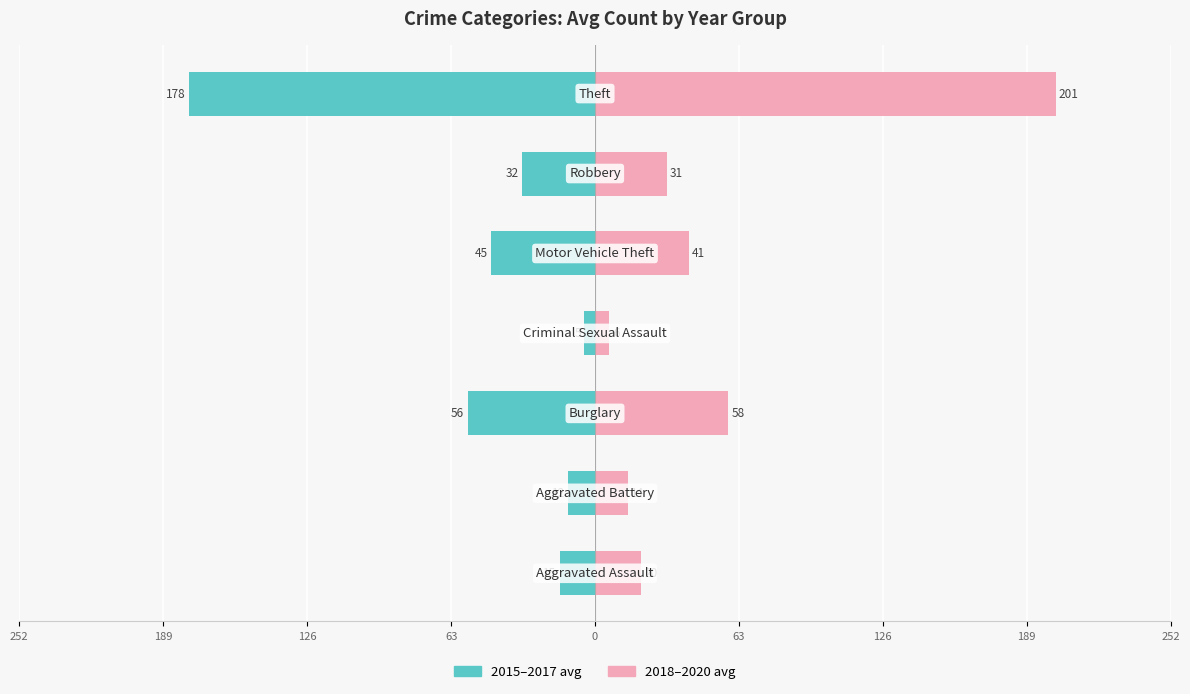

Reading left to right, extract all data points from this chart.

2015-2017 avg: 252=-15.3	189=-11.7	126=-55.7	63=-4.7	0=-45.3	63=-32.0	126=-177.7
2018-2020 avg: 252=20.0	189=14.3	126=58.3	63=6.3	0=41.0	63=31.3	126=201.3